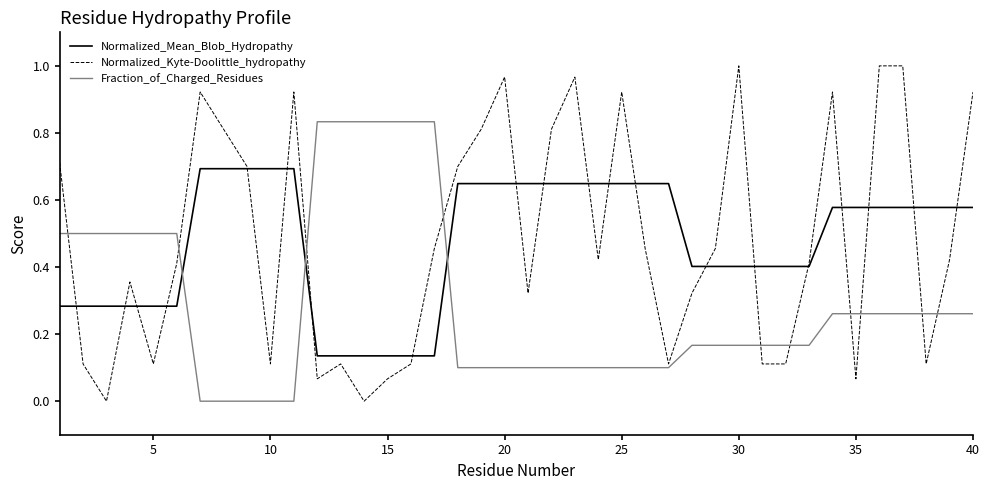

True or false: Fraction_of_Charged_Residues and Normalized_Kyte-Doolittle_hydropathy cross at least once.

True